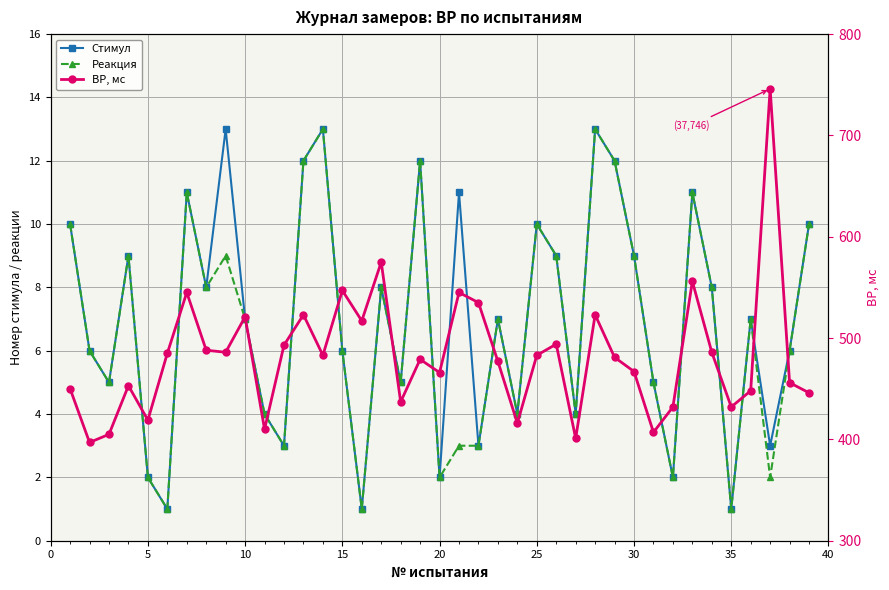

What is the sum of all ВР, мс values?

18810